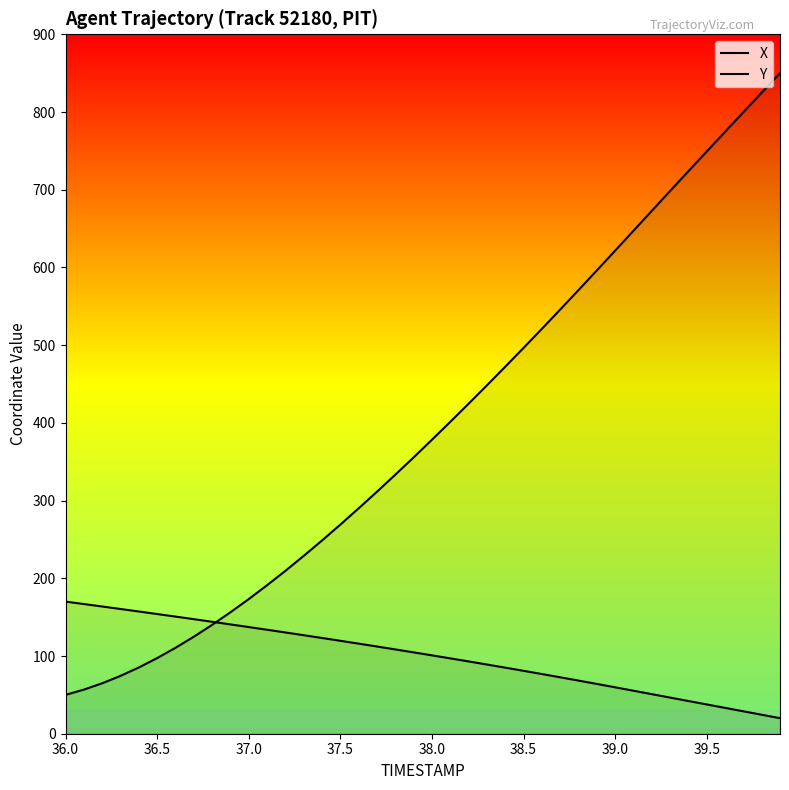

The Y series shows 52.4 at 36. True or false?

False